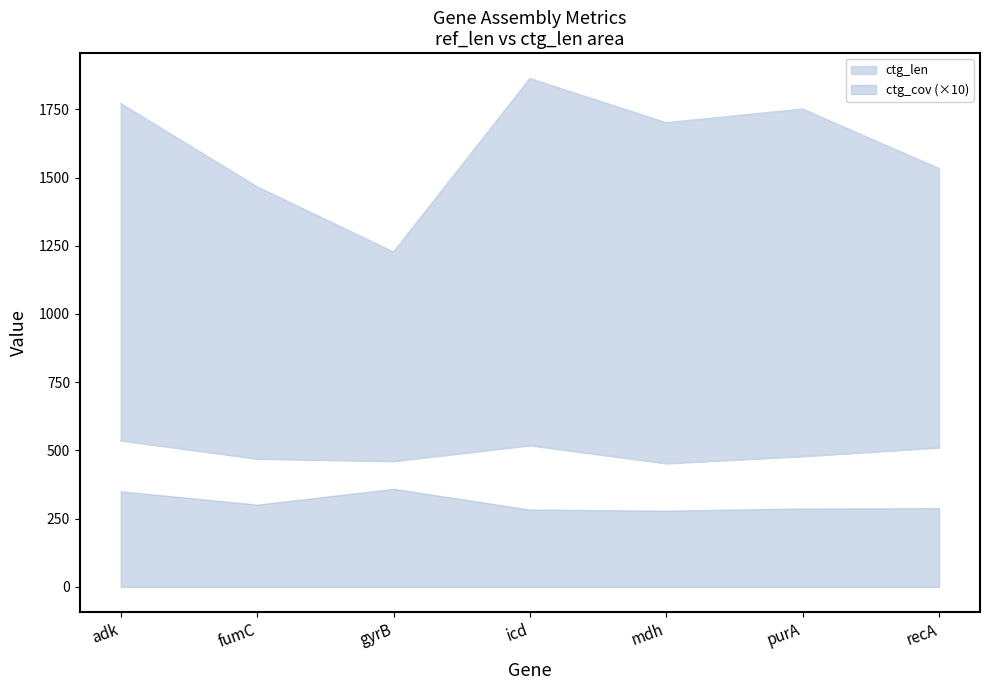

List the labels in order of ref_len value, largest first.

adk, icd, recA, purA, fumC, gyrB, mdh